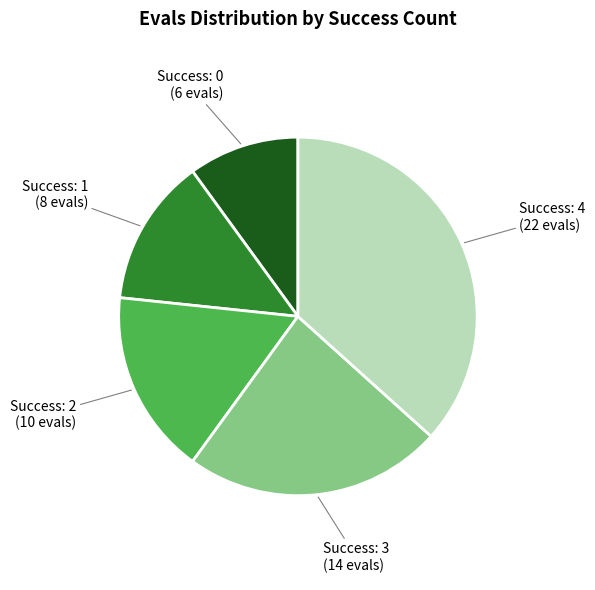

Does any single category account for the majority?

No